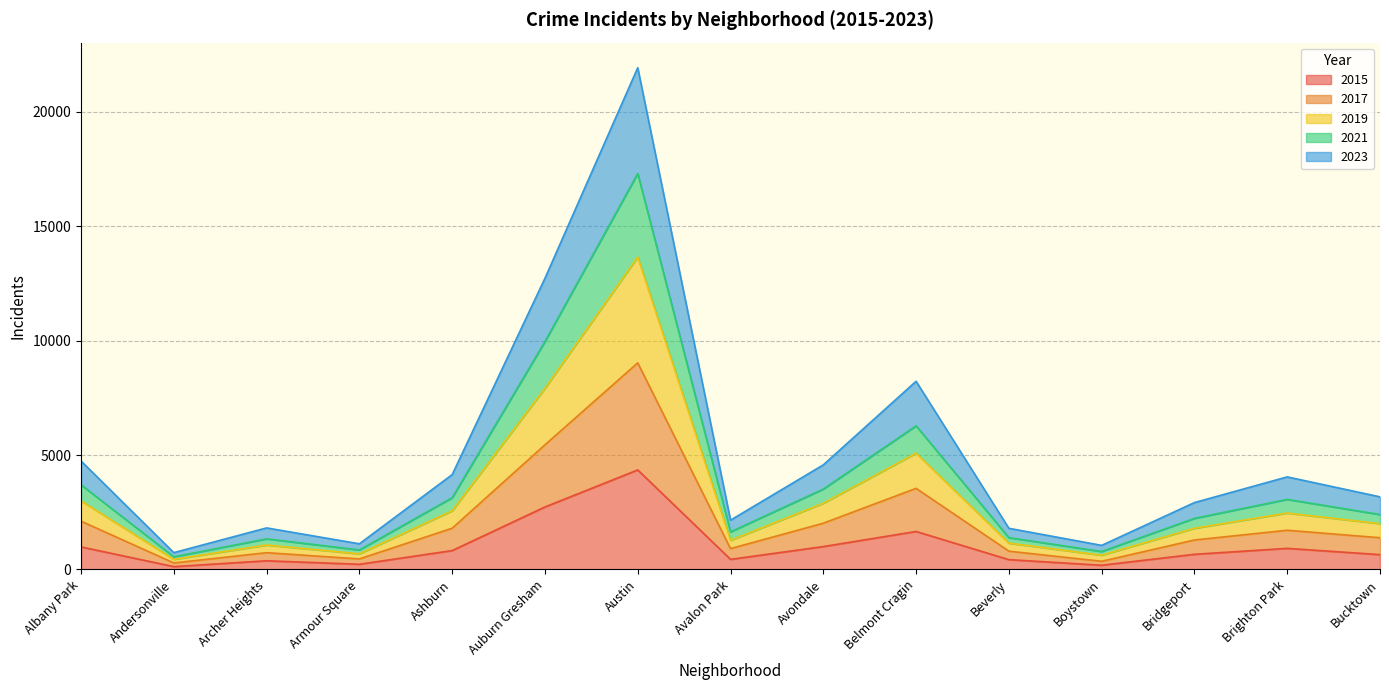

How many interior local valleys does the 2015 series have?

4